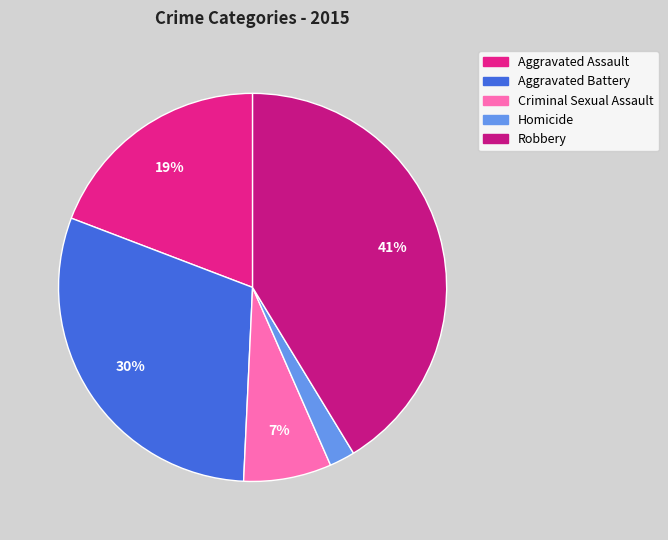

To the nearest percent, what portion does Homicide represent?

2%